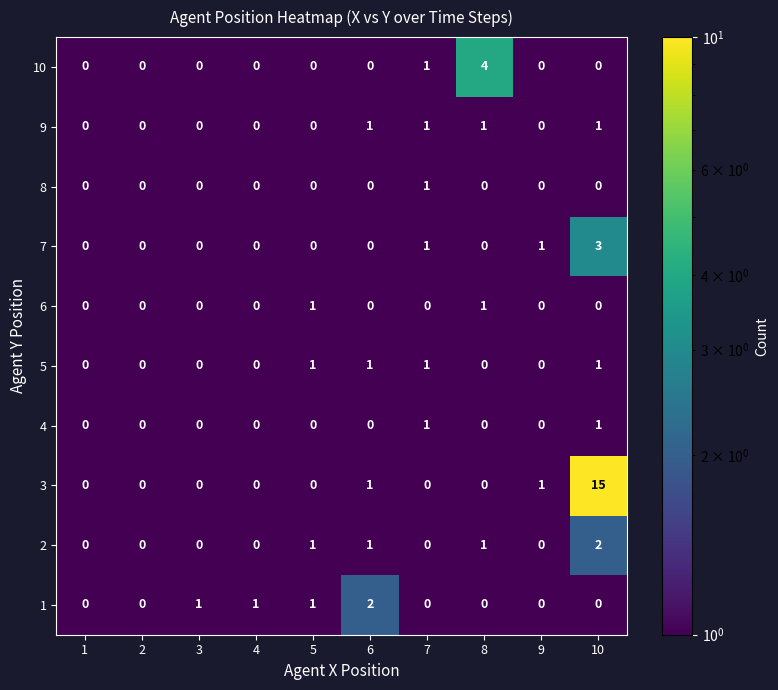

True or false: 3 has a value of 0 at 5.

True